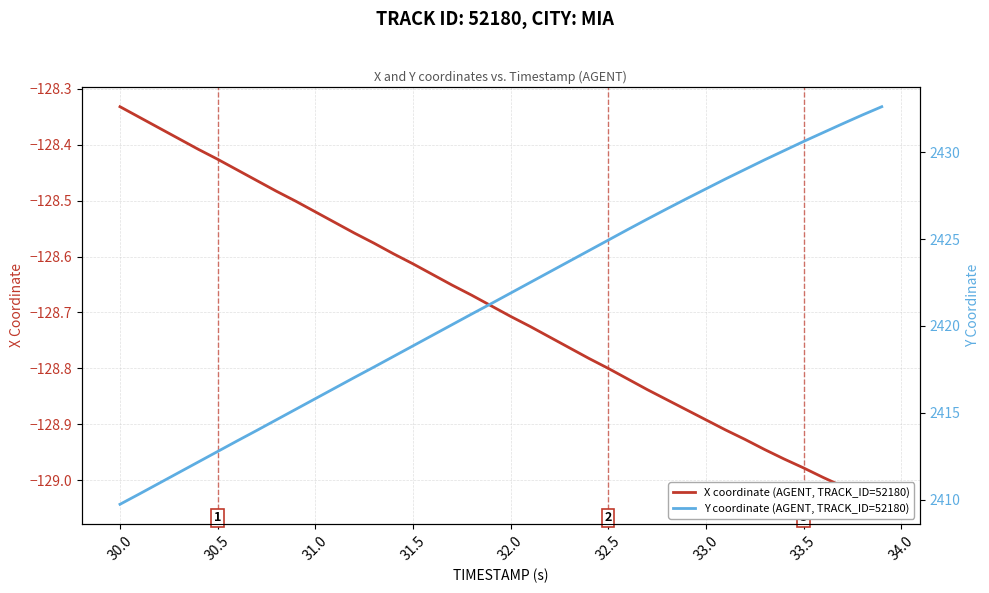

How many data points in Y coordinate (AGENT, TRACK_ID=52180) are less than 2421?

19